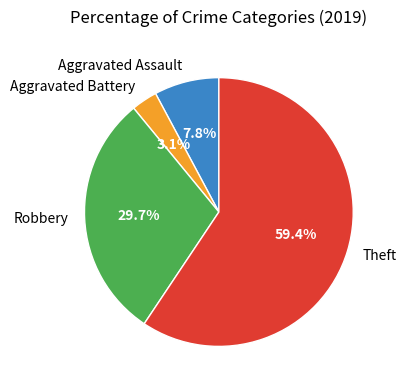

To the nearest percent, what is the difference between the Aggravated Battery and Robbery slice percentages?

27%